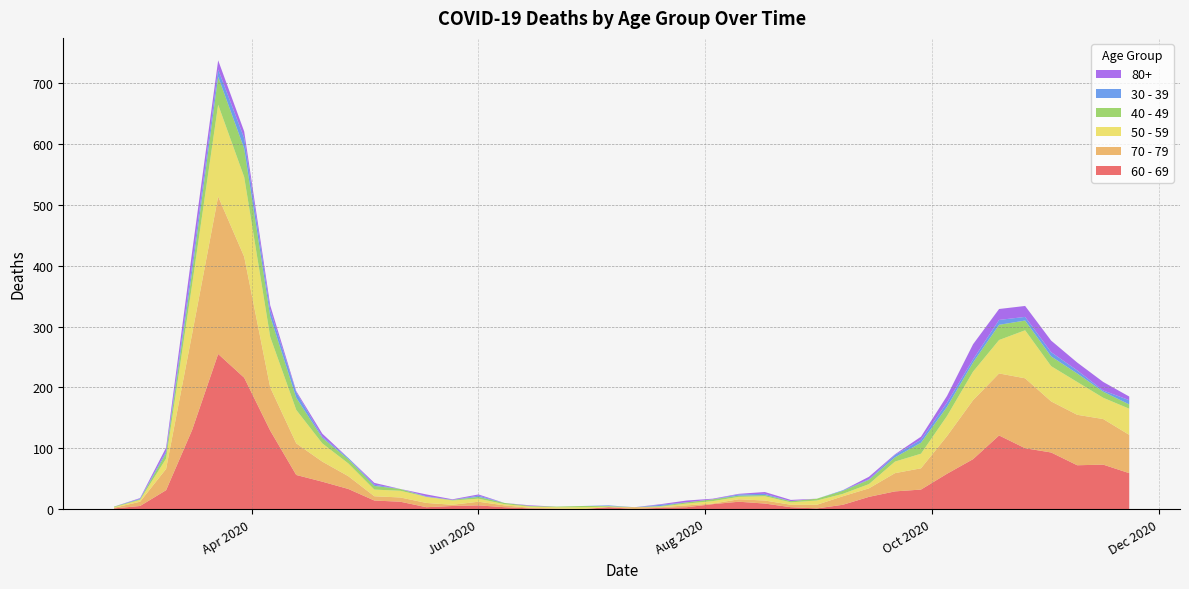

Reading right to left, list all the values displayed in this chart.

60 - 69: 2020-11-23=59	2020-11-16=73	2020-11-09=72	2020-11-02=93	2020-10-26=100	2020-10-19=121	2020-10-12=82	2020-10-05=58	2020-09-28=32	2020-09-21=29	2020-09-14=20	2020-09-07=7	2020-08-31=1	2020-08-24=3	2020-08-17=9	2020-08-10=12	2020-08-03=8	2020-07-27=3	2020-07-20=2	2020-07-13=0	2020-07-06=3	2020-06-29=0	2020-06-22=0	2020-06-15=1	2020-06-08=3	2020-06-01=6	2020-05-25=5	2020-05-18=3	2020-05-11=12	2020-05-04=14	2020-04-27=33	2020-04-20=45	2020-04-13=56	2020-04-06=129	2020-03-30=216	2020-03-23=255	2020-03-16=130	2020-03-09=31	2020-03-02=5	2020-02-24=1
70 - 79: 2020-11-23=63	2020-11-16=75	2020-11-09=83	2020-11-02=84	2020-10-26=115	2020-10-19=102	2020-10-12=97	2020-10-05=62	2020-09-28=35	2020-09-21=30	2020-09-14=14	2020-09-07=14	2020-08-31=6	2020-08-24=4	2020-08-17=5	2020-08-10=4	2020-08-03=1	2020-07-27=3	2020-07-20=1	2020-07-13=3	2020-07-06=0	2020-06-29=0	2020-06-22=1	2020-06-15=1	2020-06-08=3	2020-06-01=6	2020-05-25=2	2020-05-18=7	2020-05-11=7	2020-05-04=7	2020-04-27=21	2020-04-20=33	2020-04-13=52	2020-04-06=71	2020-03-30=199	2020-03-23=259	2020-03-16=158	2020-03-09=35	2020-03-02=7	2020-02-24=1
50 - 59: 2020-11-23=43	2020-11-16=35	2020-11-09=54	2020-11-02=58	2020-10-26=79	2020-10-19=55	2020-10-12=47	2020-10-05=33	2020-09-28=24	2020-09-21=19	2020-09-14=7	2020-09-07=4	2020-08-31=7	2020-08-24=4	2020-08-17=7	2020-08-10=4	2020-08-03=4	2020-07-27=3	2020-07-20=1	2020-07-13=0	2020-07-06=1	2020-06-29=3	2020-06-22=2	2020-06-15=2	2020-06-08=2	2020-06-01=5	2020-05-25=7	2020-05-18=10	2020-05-11=11	2020-05-04=11	2020-04-27=21	2020-04-20=30	2020-04-13=55	2020-04-06=83	2020-03-30=131	2020-03-23=151	2020-03-16=81	2020-03-09=17	2020-03-02=3	2020-02-24=1
40 - 49: 2020-11-23=7	2020-11-16=10	2020-11-09=14	2020-11-02=16	2020-10-26=16	2020-10-19=25	2020-10-12=15	2020-10-05=15	2020-09-28=18	2020-09-21=7	2020-09-14=7	2020-09-07=5	2020-08-31=3	2020-08-24=2	2020-08-17=2	2020-08-10=2	2020-08-03=3	2020-07-27=2	2020-07-20=1	2020-07-13=0	2020-07-06=1	2020-06-29=2	2020-06-22=1	2020-06-15=1	2020-06-08=2	2020-06-01=3	2020-05-25=1	2020-05-18=0	2020-05-11=3	2020-05-04=6	2020-04-27=7	2020-04-20=9	2020-04-13=20	2020-04-06=34	2020-03-30=47	2020-03-23=46	2020-03-16=21	2020-03-09=9	2020-03-02=1	2020-02-24=1
30 - 39: 2020-11-23=7	2020-11-16=2	2020-11-09=5	2020-11-02=7	2020-10-26=6	2020-10-19=8	2020-10-12=5	2020-10-05=7	2020-09-28=5	2020-09-21=4	2020-09-14=1	2020-09-07=1	2020-08-31=0	2020-08-24=0	2020-08-17=2	2020-08-10=2	2020-08-03=0	2020-07-27=0	2020-07-20=2	2020-07-13=0	2020-07-06=1	2020-06-29=0	2020-06-22=0	2020-06-15=0	2020-06-08=0	2020-06-01=2	2020-05-25=0	2020-05-18=1	2020-05-11=0	2020-05-04=2	2020-04-27=2	2020-04-20=2	2020-04-13=9	2020-04-06=10	2020-03-30=17	2020-03-23=12	2020-03-16=12	2020-03-09=3	2020-03-02=1	2020-02-24=0
80+: 2020-11-23=6	2020-11-16=14	2020-11-09=13	2020-11-02=19	2020-10-26=18	2020-10-19=18	2020-10-12=25	2020-10-05=11	2020-09-28=5	2020-09-21=1	2020-09-14=4	2020-09-07=0	2020-08-31=0	2020-08-24=2	2020-08-17=3	2020-08-10=1	2020-08-03=1	2020-07-27=3	2020-07-20=1	2020-07-13=0	2020-07-06=0	2020-06-29=0	2020-06-22=0	2020-06-15=1	2020-06-08=0	2020-06-01=2	2020-05-25=1	2020-05-18=3	2020-05-11=0	2020-05-04=3	2020-04-27=0	2020-04-20=5	2020-04-13=2	2020-04-06=8	2020-03-30=11	2020-03-23=15	2020-03-16=21	2020-03-09=6	2020-03-02=1	2020-02-24=0